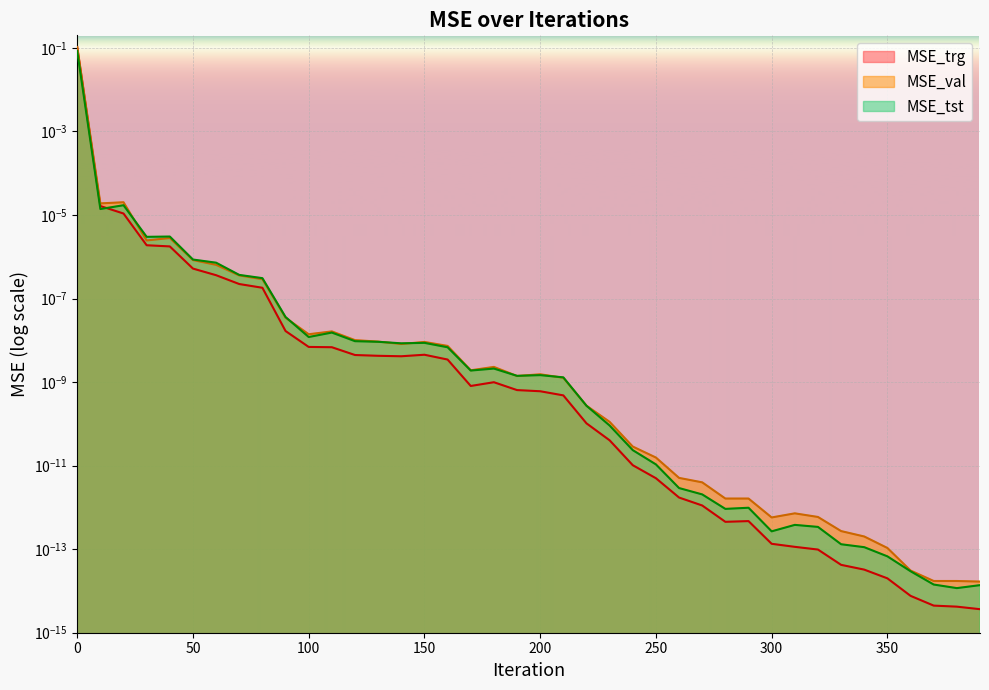

True or false: MSE_tst has a value of 0.0 at 30.

False